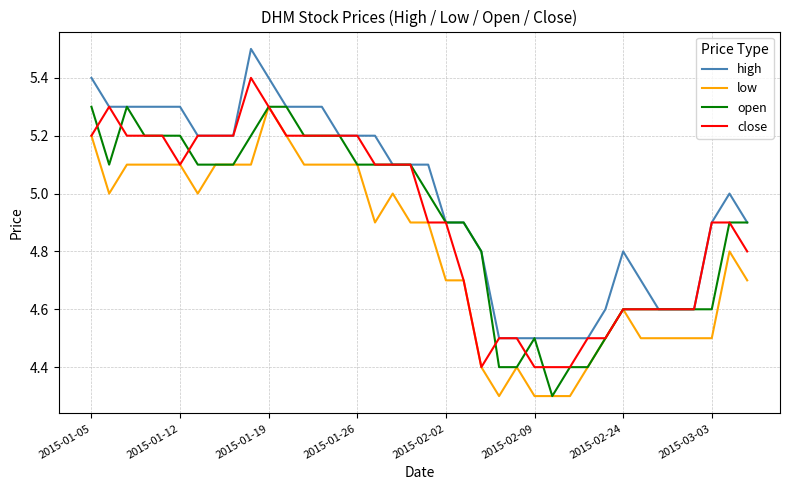

True or false: high and low intersect in this chart.

False